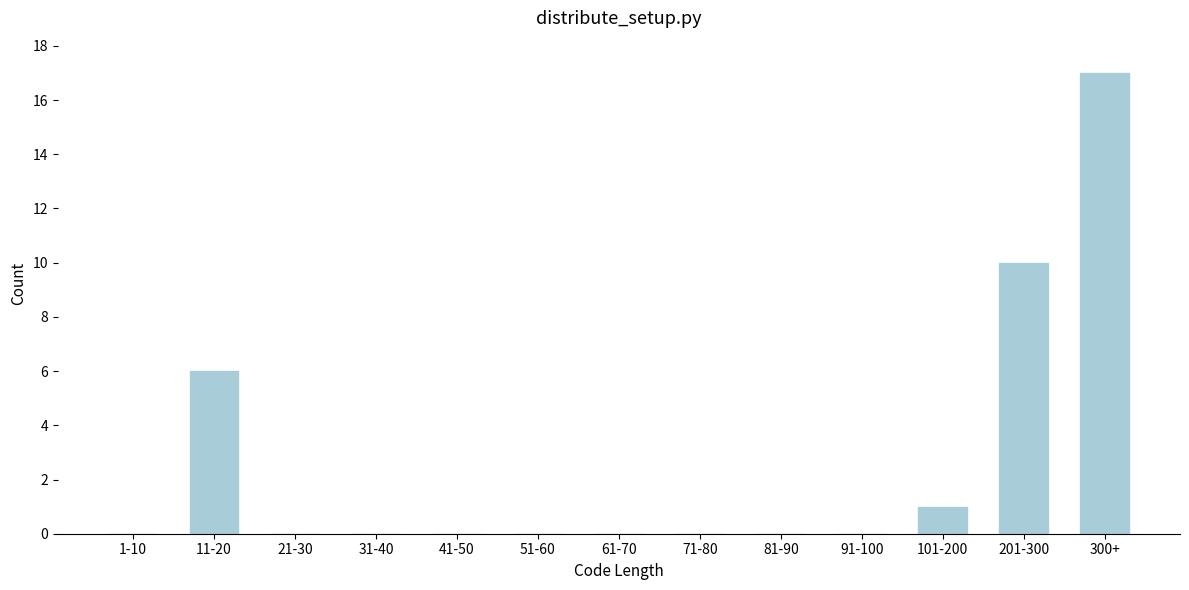

Reading right to left, extract all data points from this chart.

300+=17	201-300=10	101-200=1	91-100=0	81-90=0	71-80=0	61-70=0	51-60=0	41-50=0	31-40=0	21-30=0	11-20=6	1-10=0